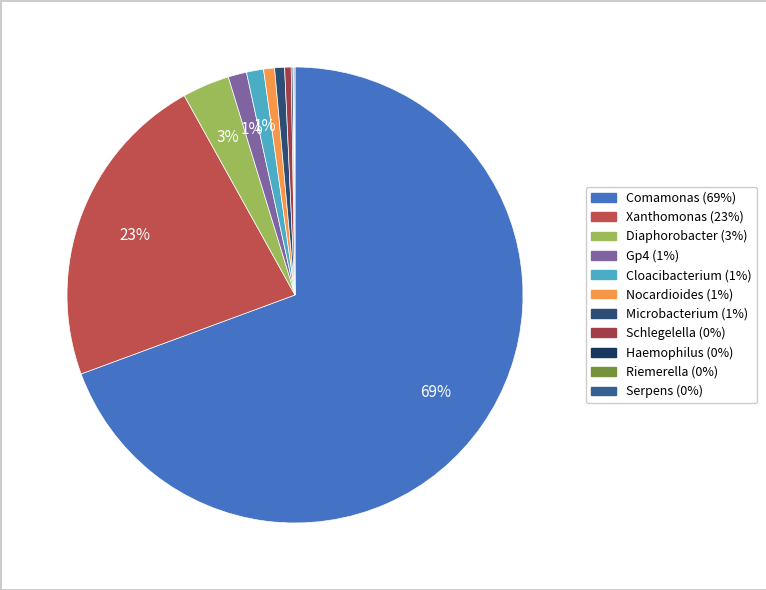

To the nearest percent, what is the average slice percentage?

9%